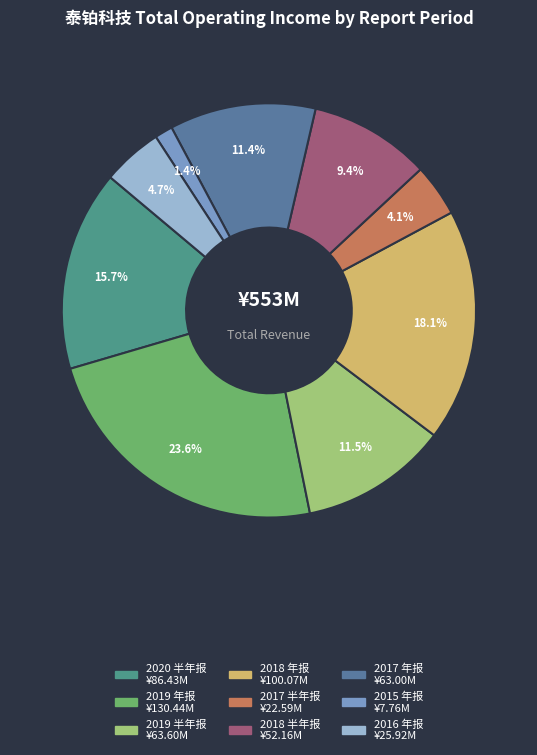

Between 2019 年报 and 2018 年报, which is larger?

2019 年报